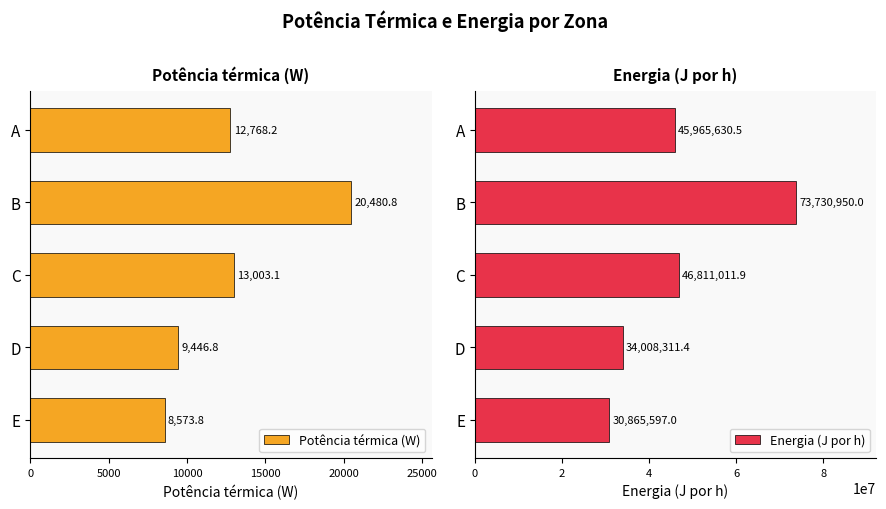

Where is Potência térmica (W) nearest to the value 14527?

C